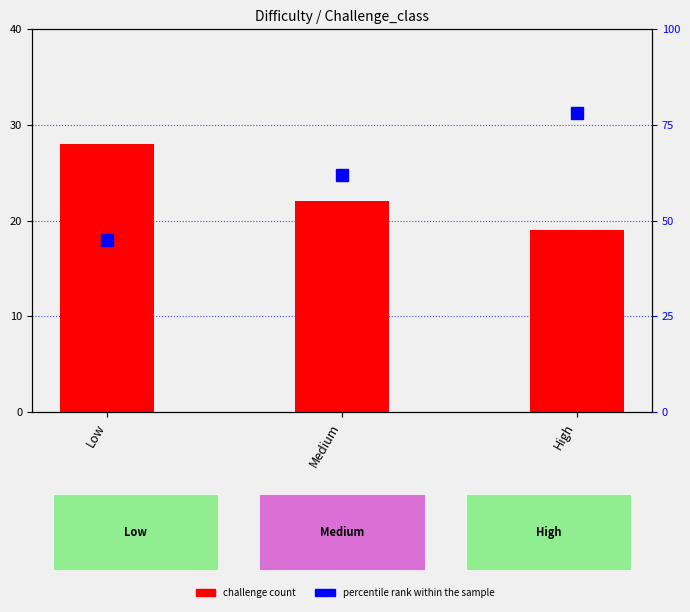

Is the value of challenge count at Low greater than the value of percentile rank within the sample at Low?

No